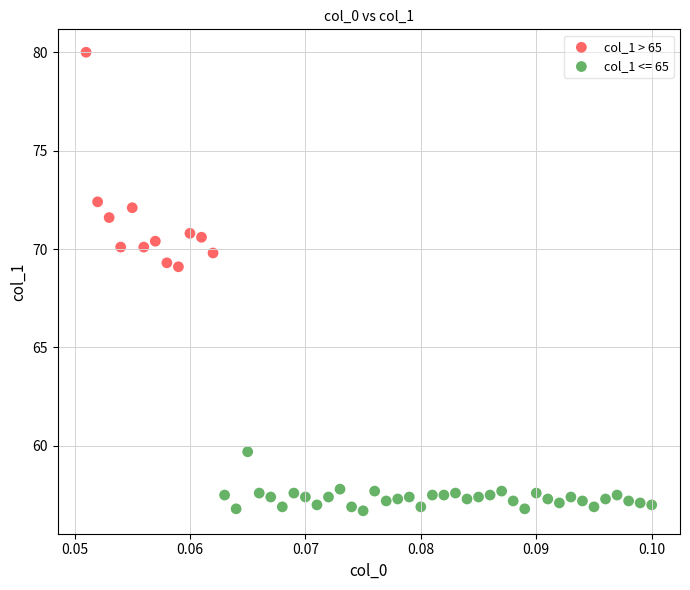

Which series contains the lowest Y value?

col_1 <= 65